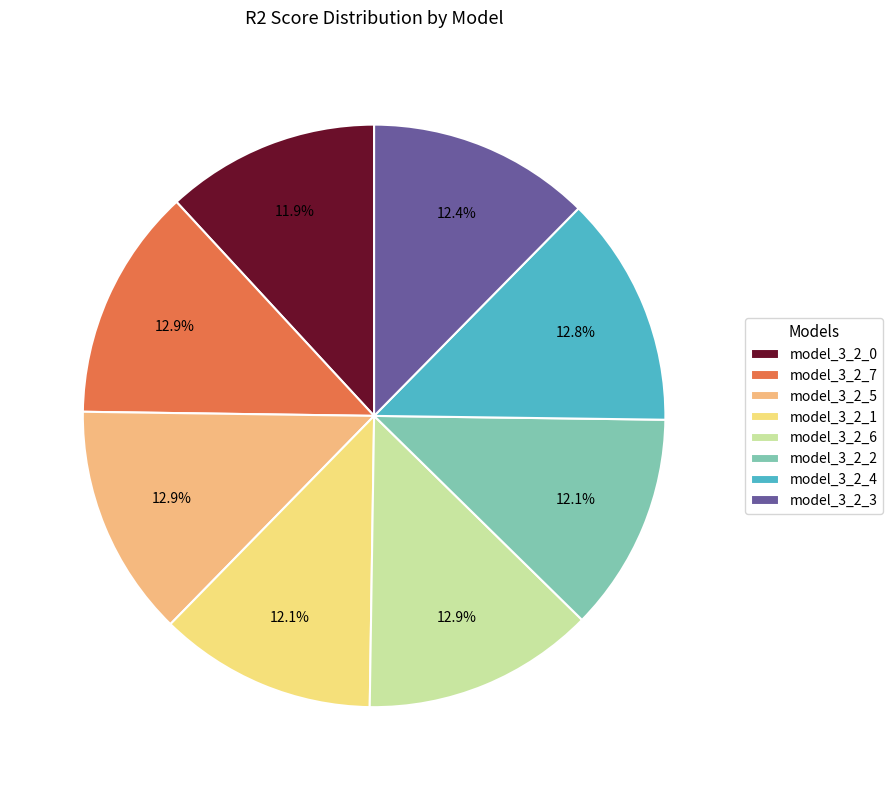

Between model_3_2_1 and model_3_2_4, which is larger?

model_3_2_4